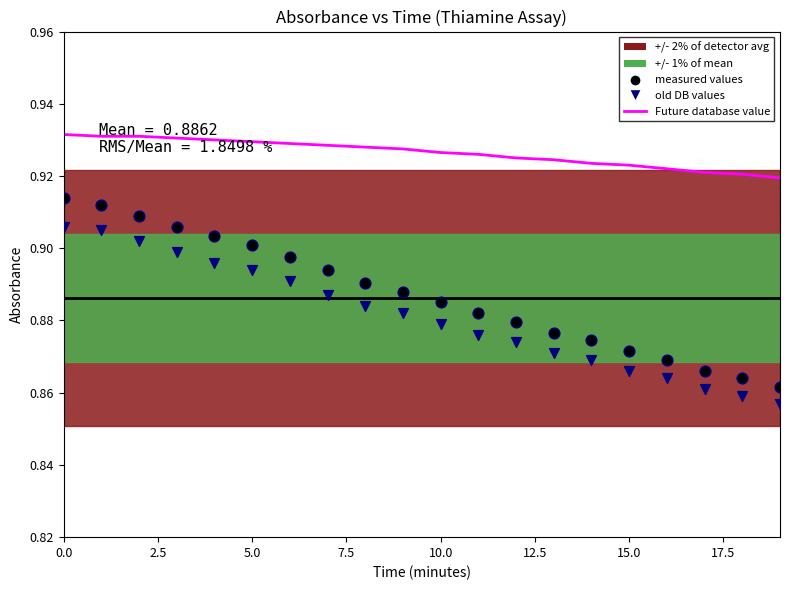

What is the total value across all series at 10?

2.7